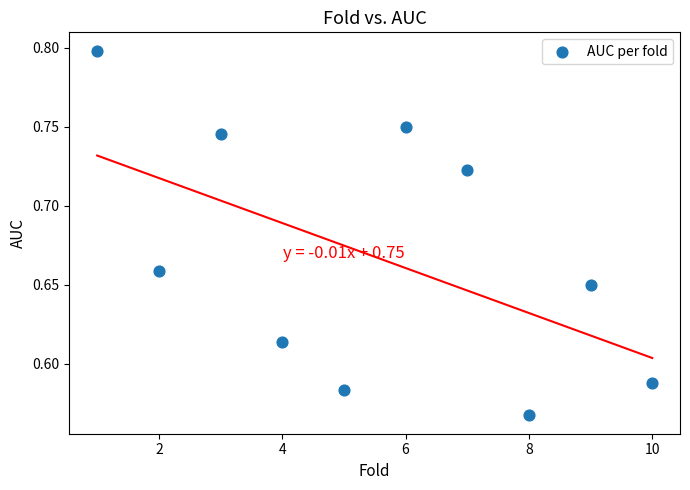

What is the range of X values (max minus min)?

9.0